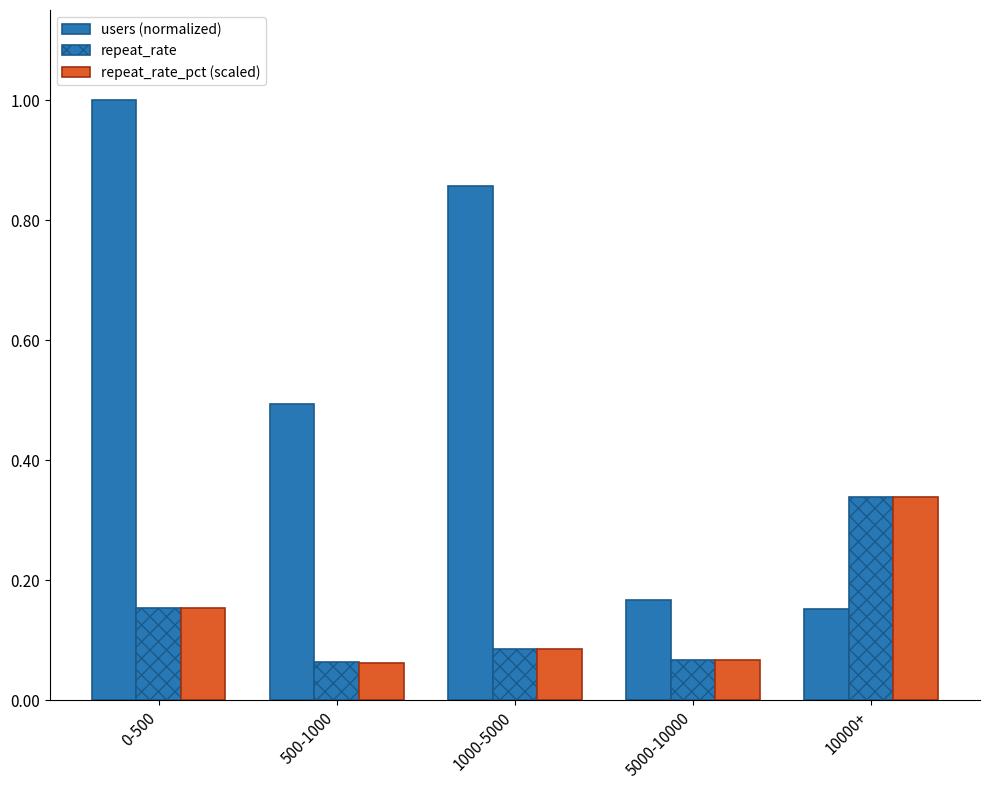

How many bars are there in each group?

3